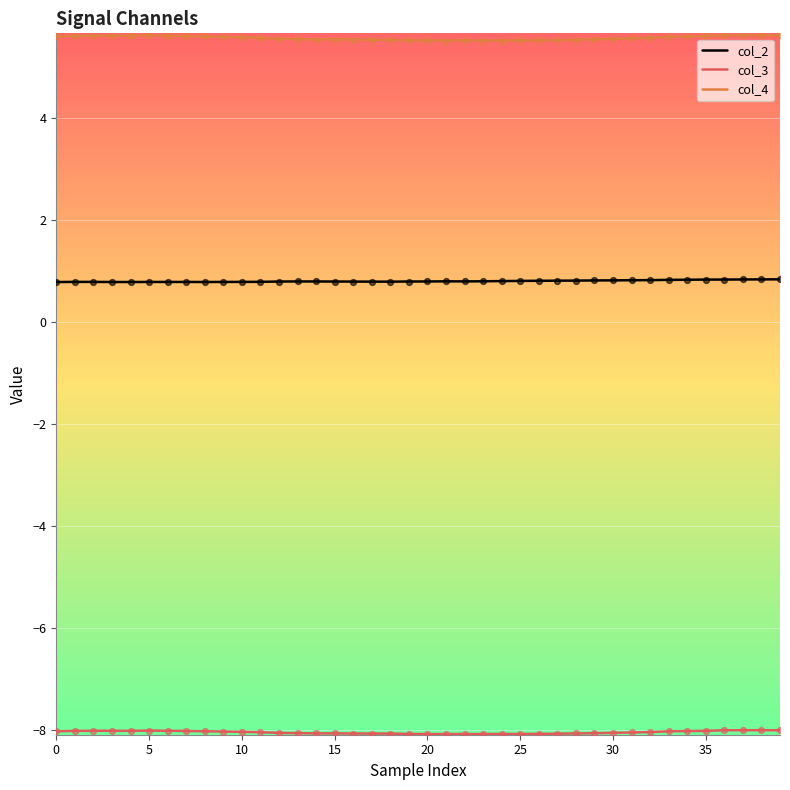

Which series has the largest total across all categories?

col_4